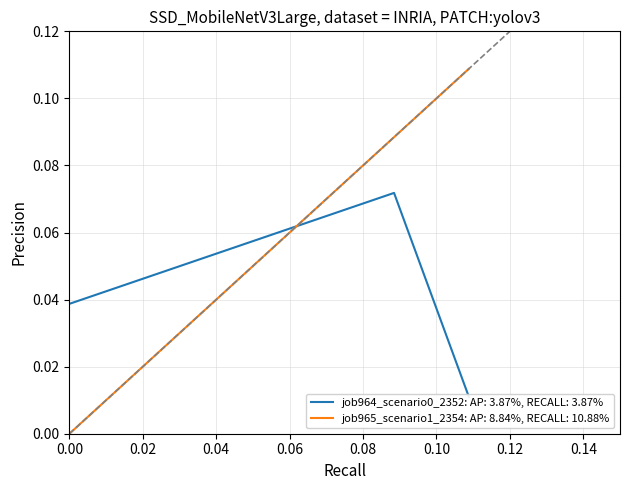

Is it true that job965_scenario1_2354 equals 0.1 at B11?

False